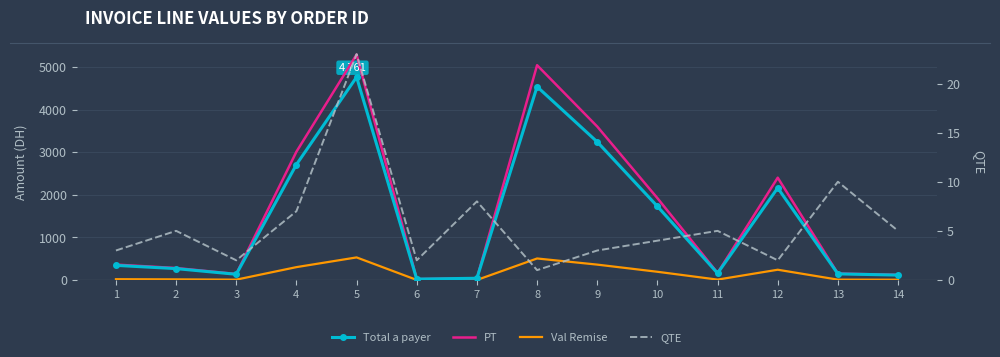

How many series are shown in this chart?

4